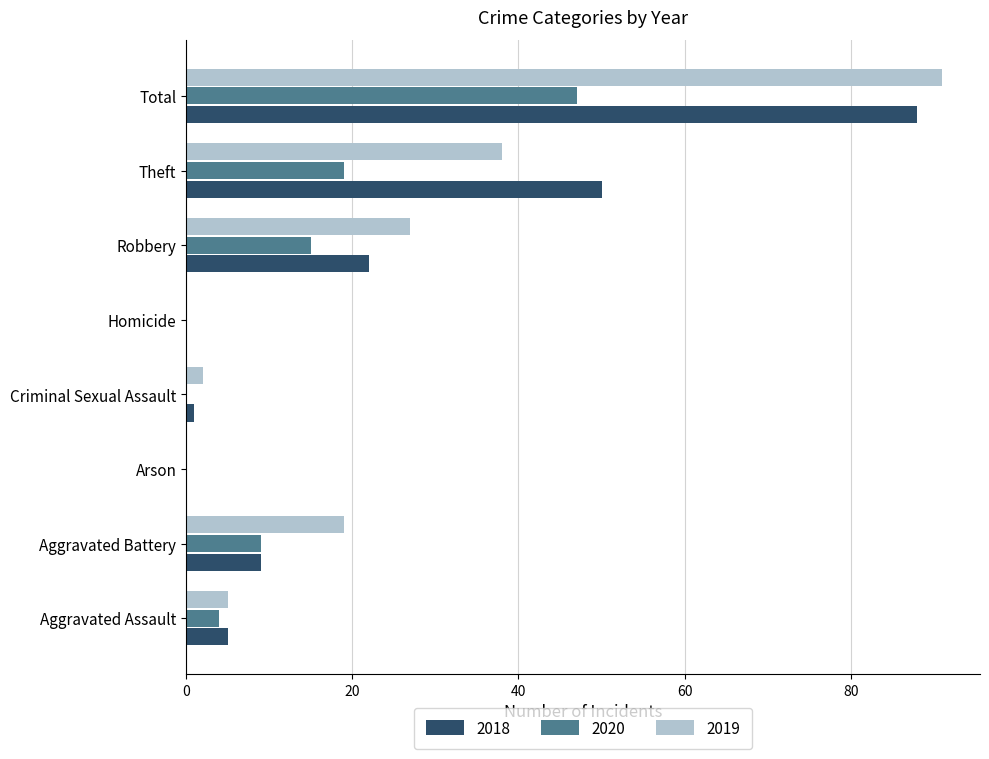

Is the value of 2019 at Aggravated Battery greater than the value of 2018 at Homicide?

Yes